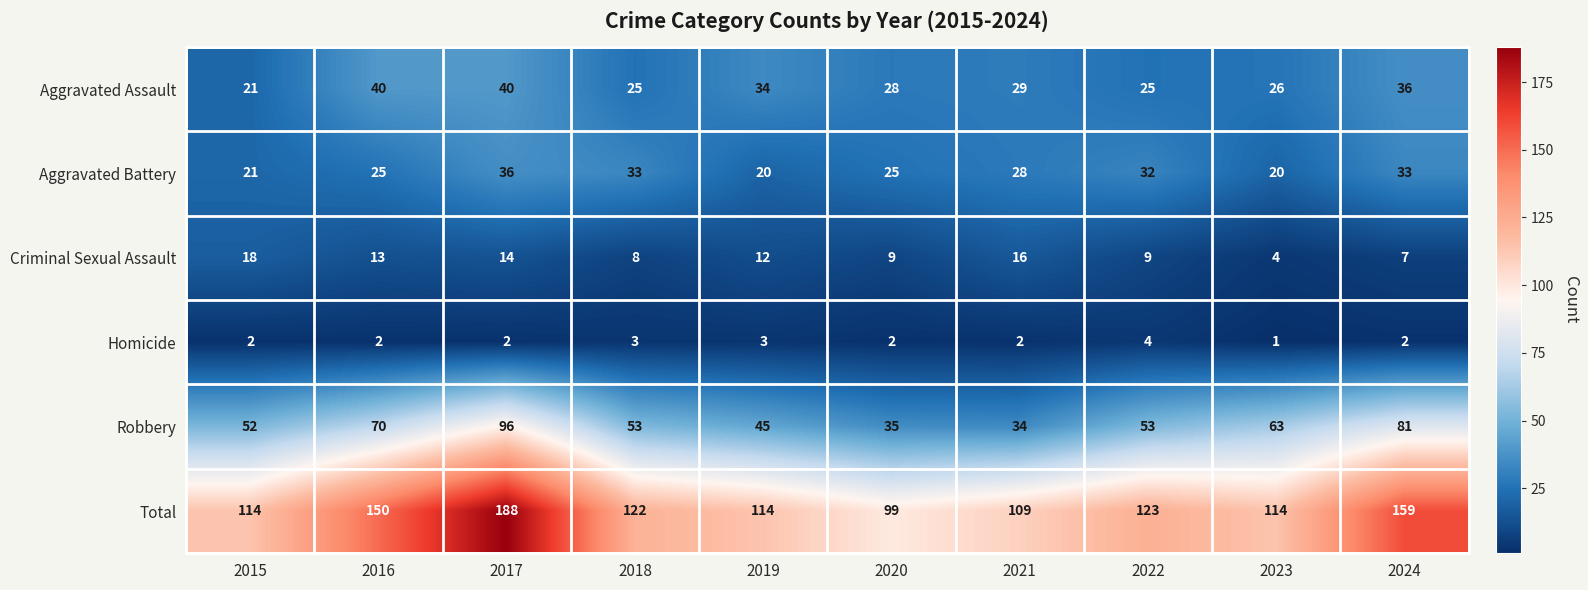

What is the difference between the maximum and minimum values in the Robbery series?

62